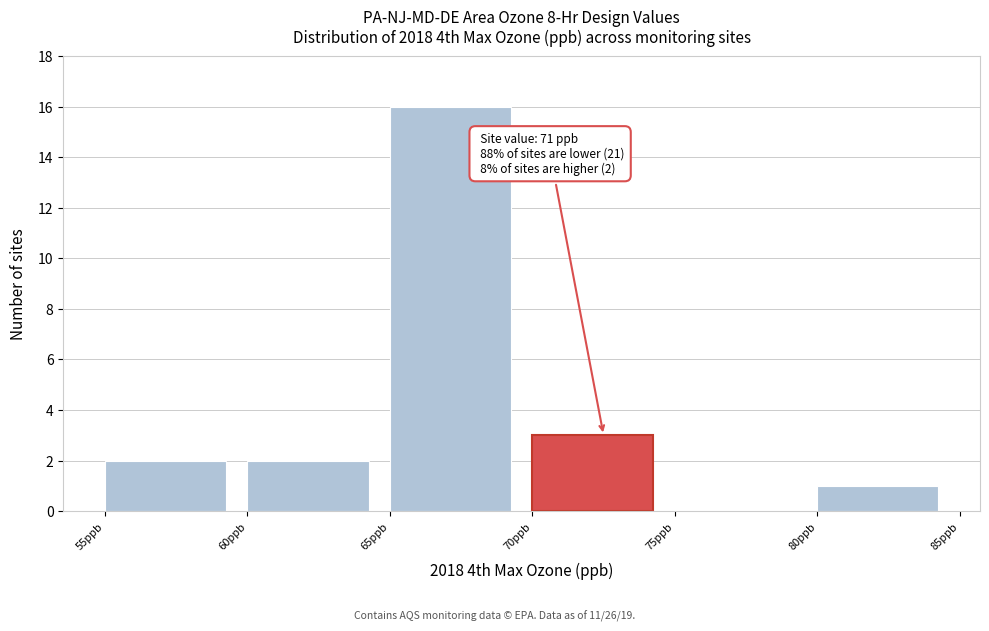

Which range on the x-axis has the tallest bar?

65 to 70